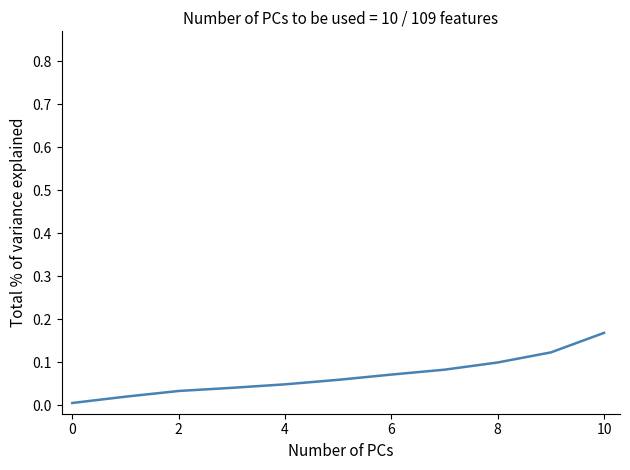

Reading left to right, transcribe all the data shown in this chart.

0.0	0.0	0.0	0.0	0.0	0.1	0.1	0.1	0.1	0.1	0.2